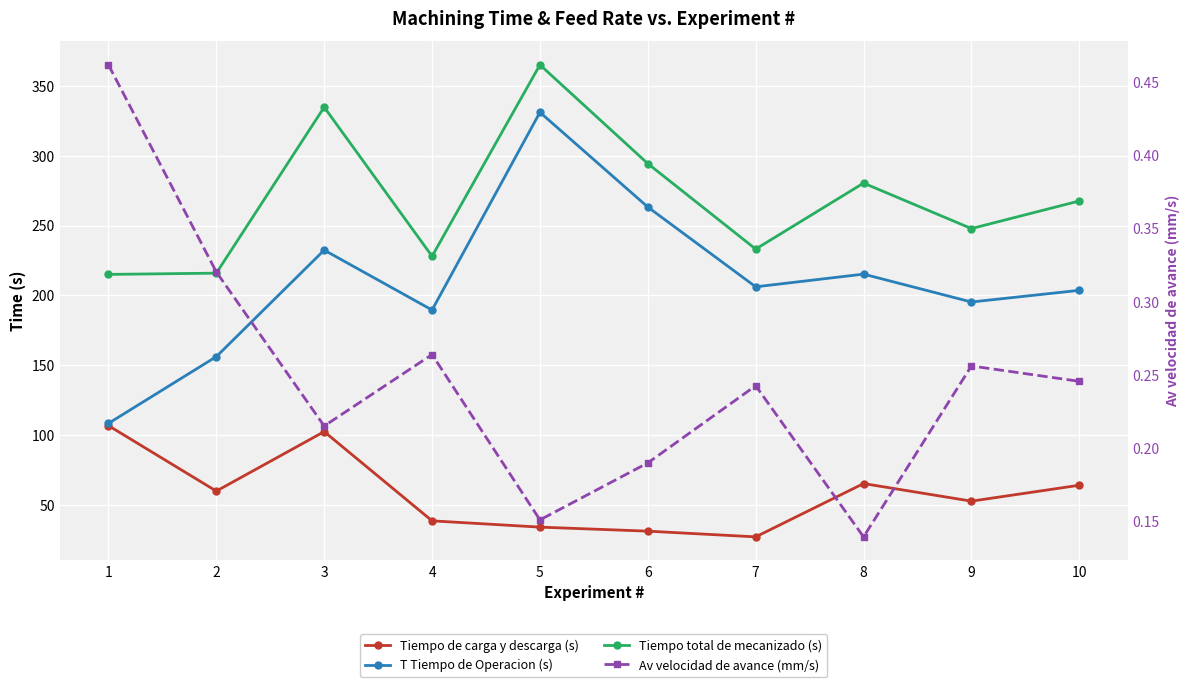

Which series has the largest range (max minus min)?

T Tiempo de Operacion (s)